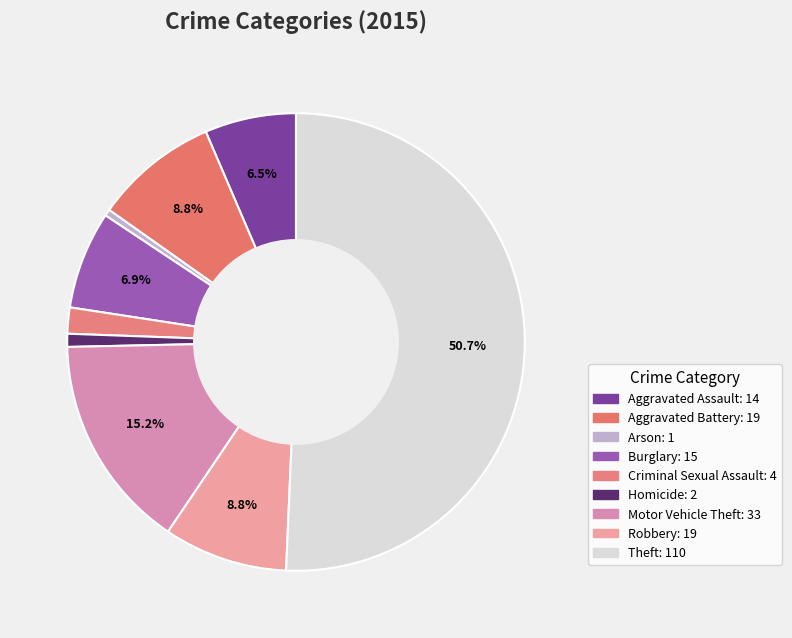

To the nearest percent, what is the difference between the largest and smallest slice percentages?

50%